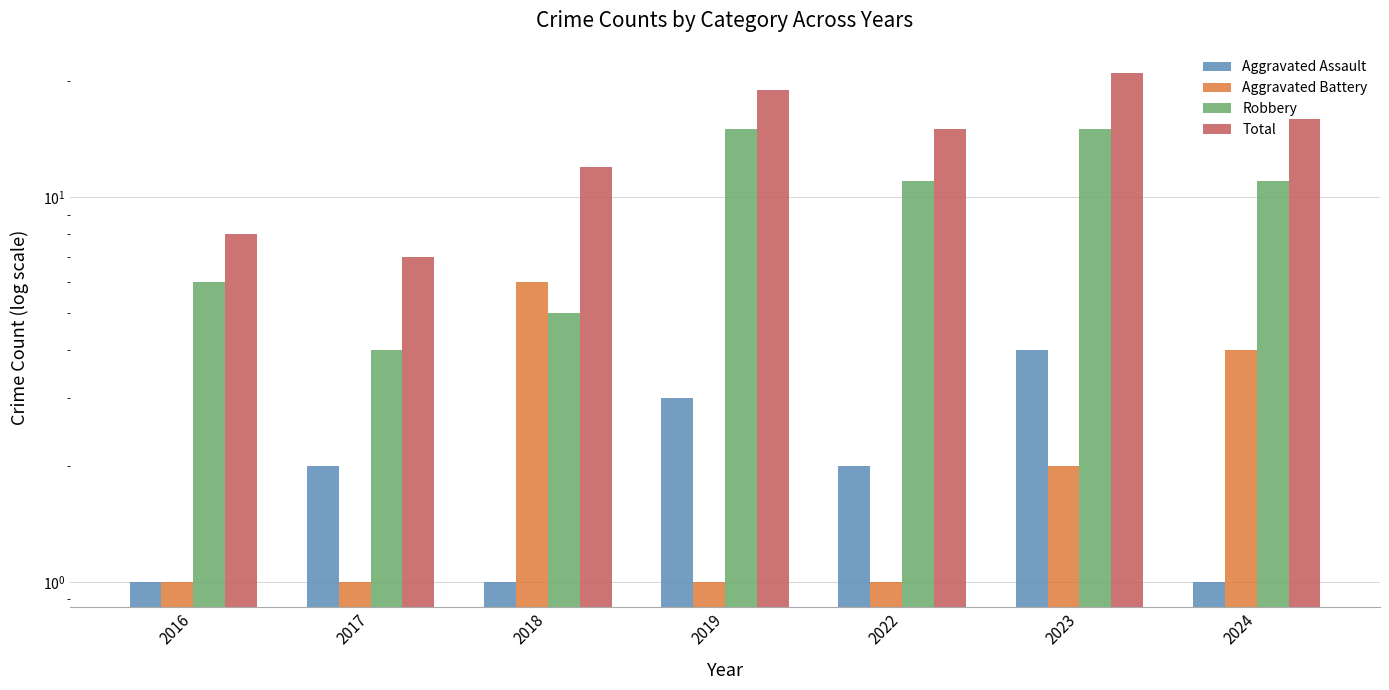

What are all the series names shown in the legend?

Aggravated Assault, Aggravated Battery, Robbery, Total